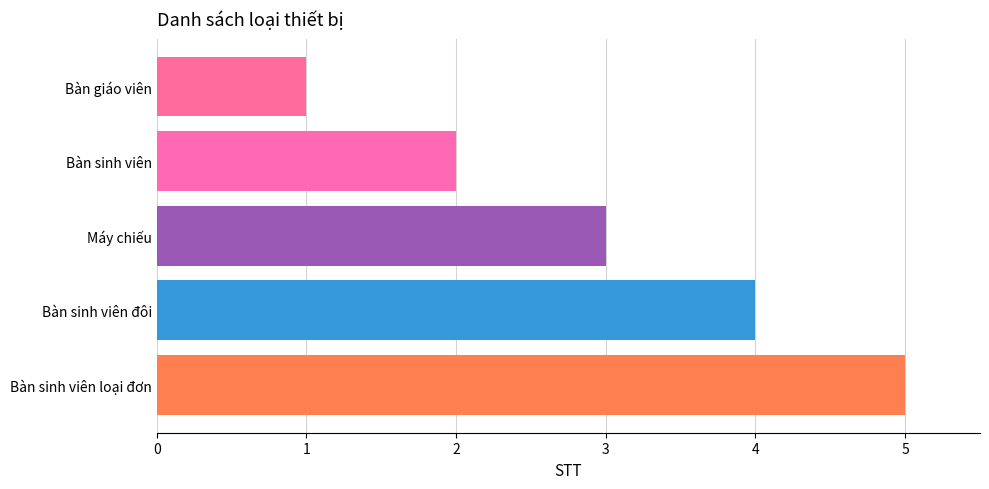

What is the change in value from Bàn giáo viên to Bàn sinh viên loại đơn?

+4